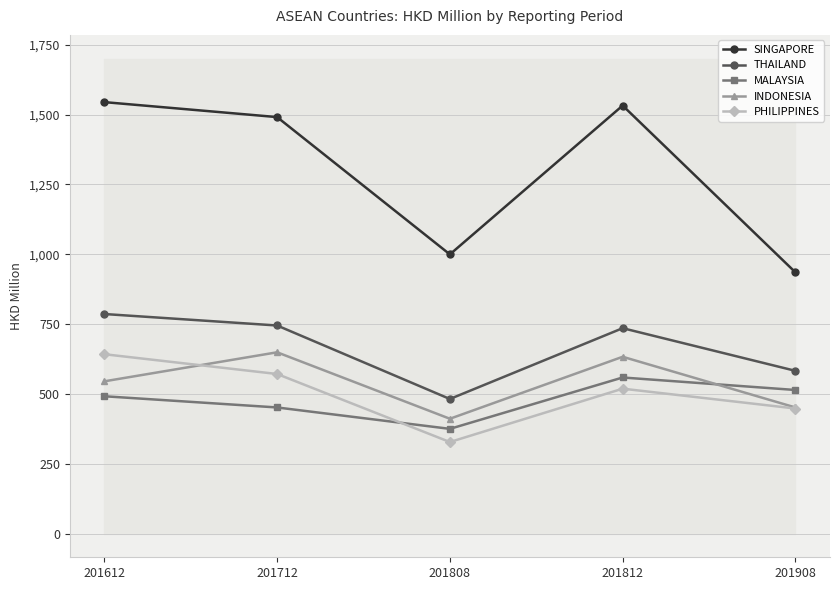

How many interior local valleys does the MALAYSIA series have?

1